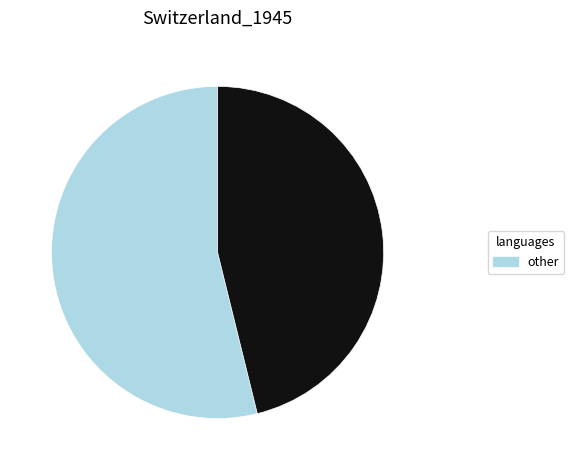

Is there any slice that represents more than half of the pie?

Yes